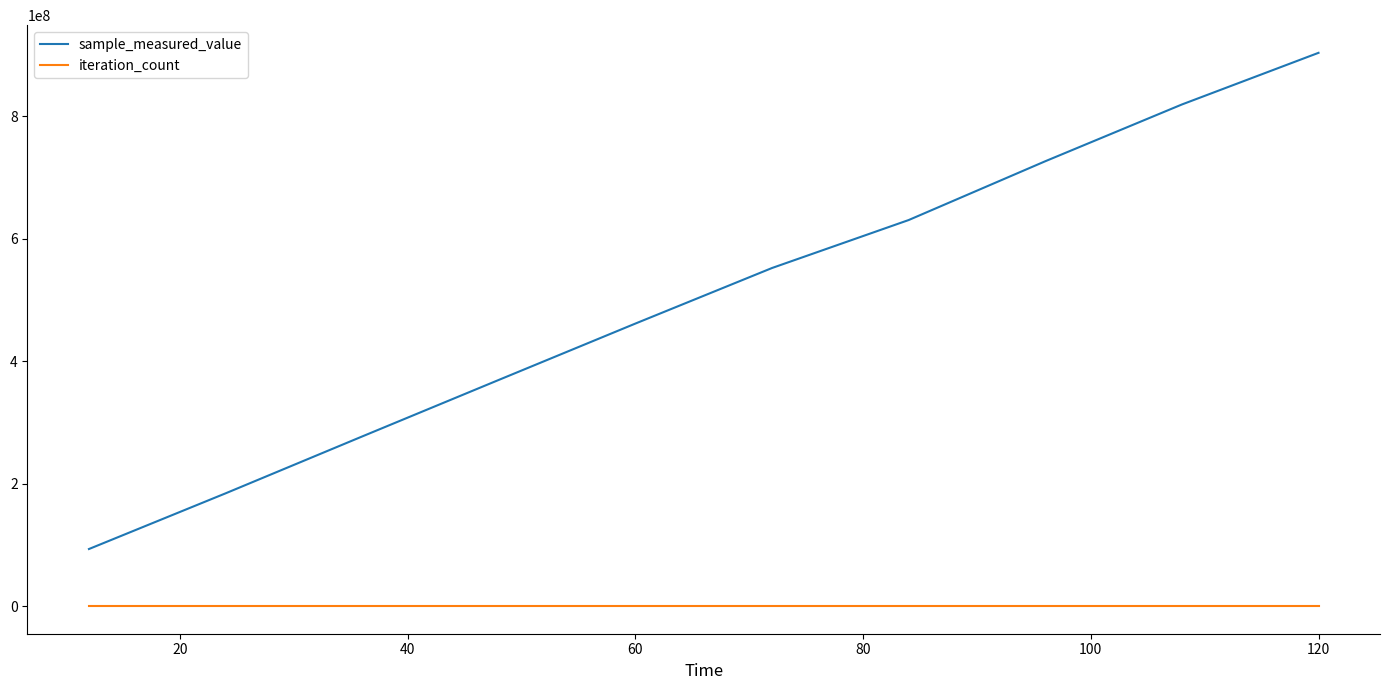

List the series in order of their overall mean, lowest first.

iteration_count, sample_measured_value